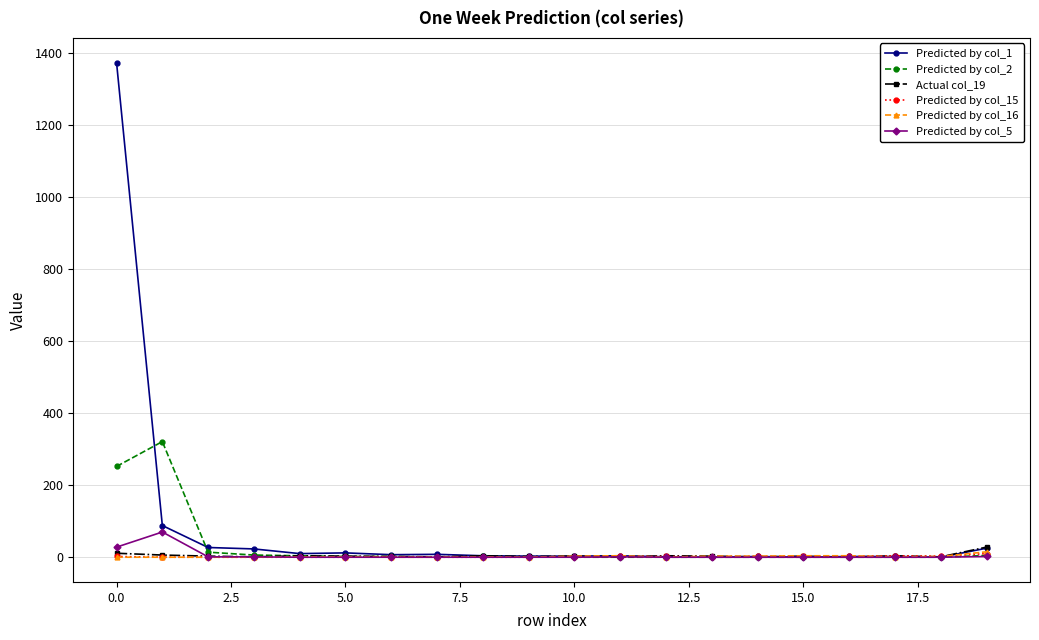

Which series has the widest spread of values?

Predicted by col_1